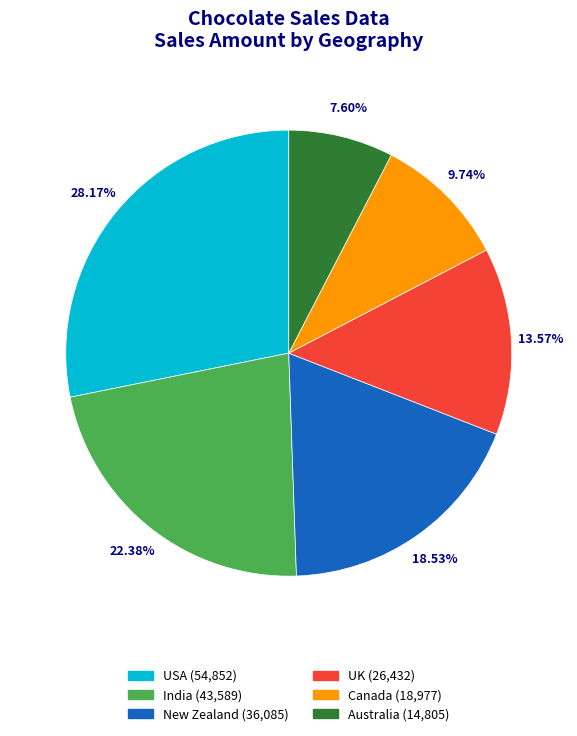

Is there any slice that represents more than half of the pie?

No